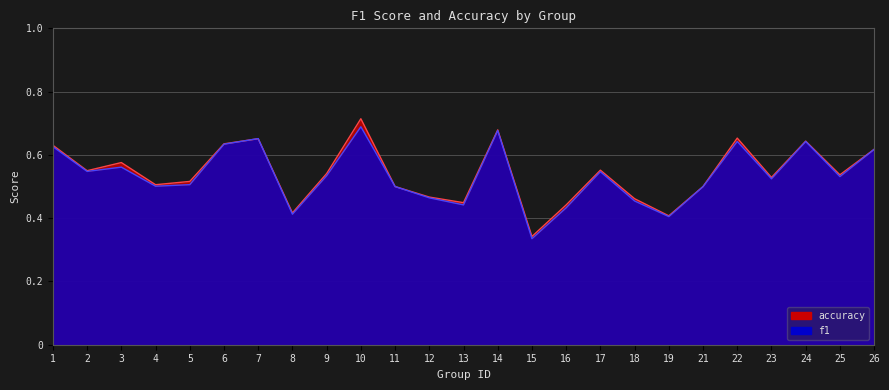

Reading left to right, extract all data points from this chart.

f1: 0.6	0.5	0.6	0.5	0.5	0.6	0.7	0.4	0.5	0.7	0.5	0.5	0.4	0.7	0.3	0.4	0.5	0.5	0.4	0.5	0.6	0.5	0.6	0.5	0.6
accuracy: 0.6	0.6	0.6	0.5	0.5	0.6	0.7	0.4	0.5	0.7	0.5	0.5	0.4	0.7	0.3	0.4	0.6	0.5	0.4	0.5	0.7	0.5	0.6	0.5	0.6